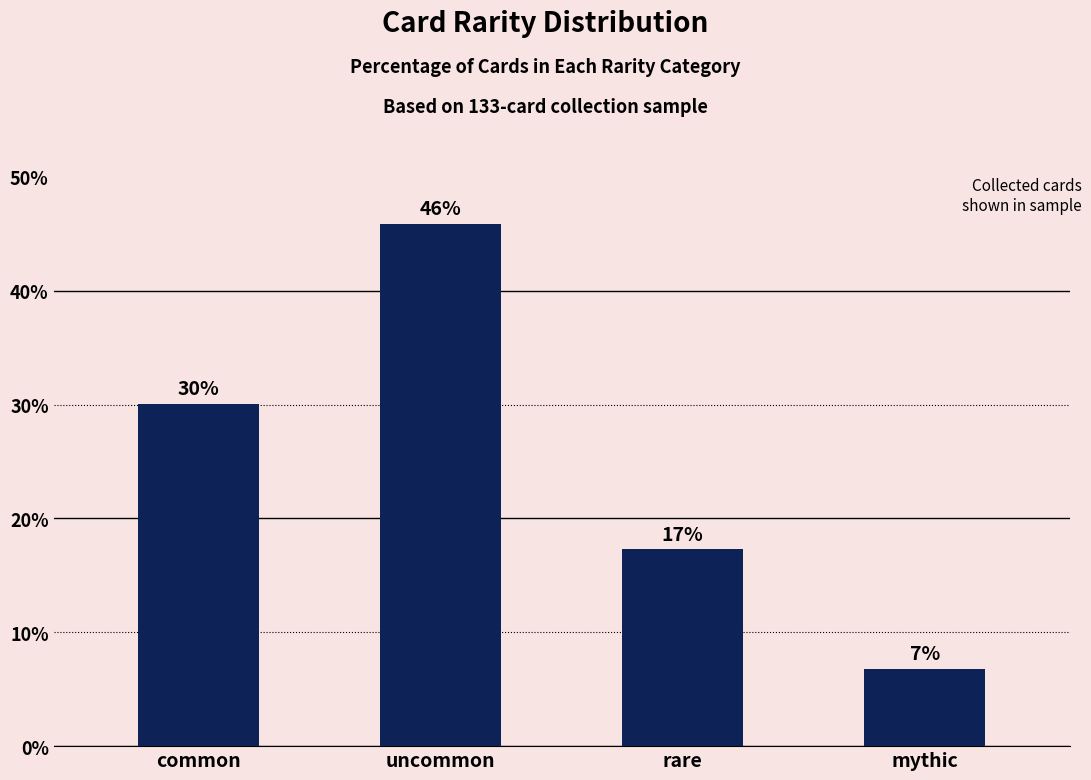

List the labels in order of value, largest first.

uncommon, common, rare, mythic